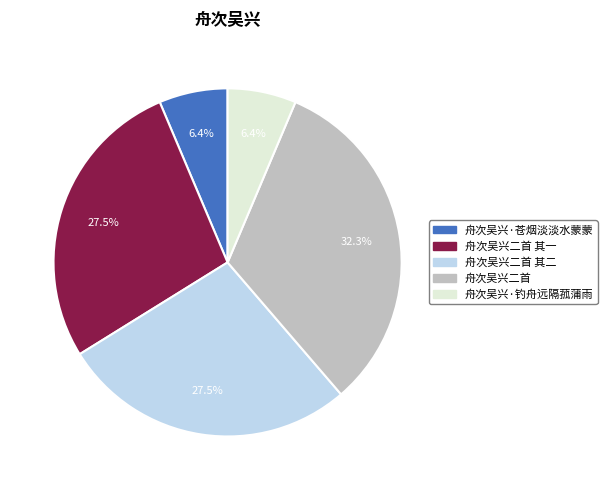

To the nearest percent, what portion does 舟次吴兴·钓舟远隔菰蒲雨 represent?

6%